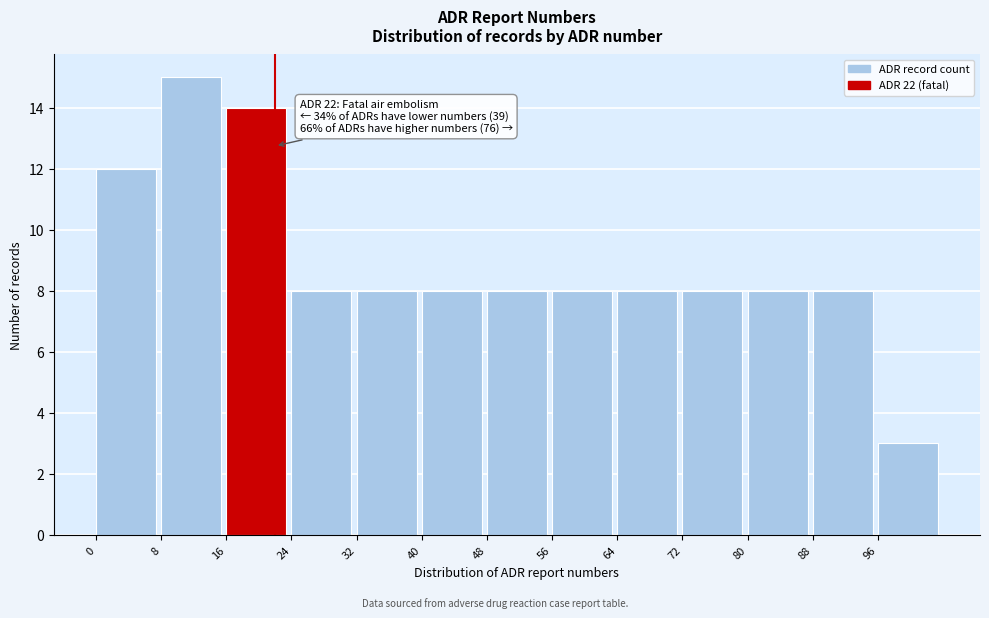

Reading left to right, transcribe all the data shown in this chart.

0=12	8=15	16=14	24=8	32=8	40=8	48=8	56=8	64=8	72=8	80=8	88=8	96=3